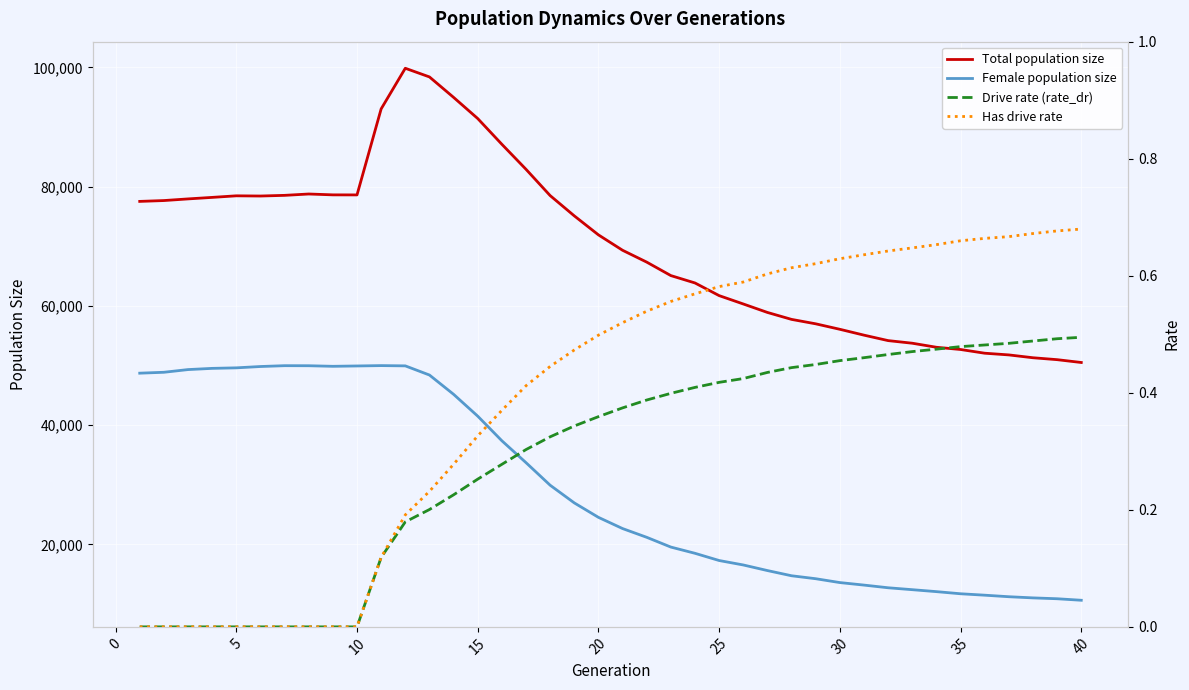

What is the value of the Drive rate (rate_dr) point at the 33rd from the left?

0.5